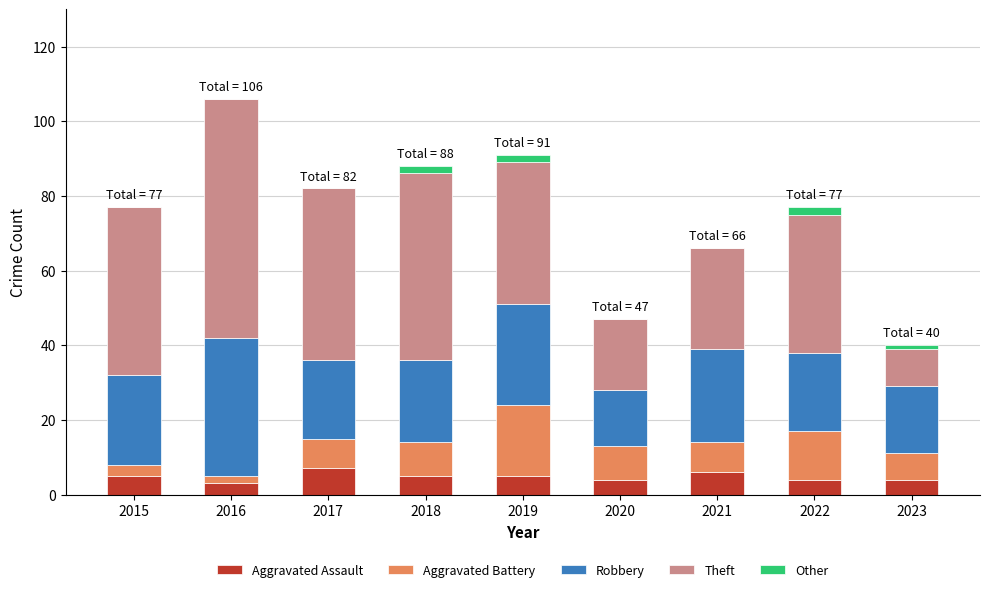

What is the sum of the Aggravated Assault values at 2017 and 2015?

12